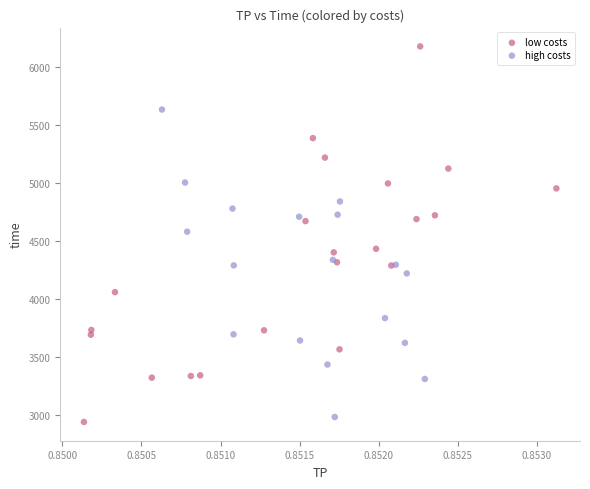

Which series has the largest Y range (max minus min)?

low costs